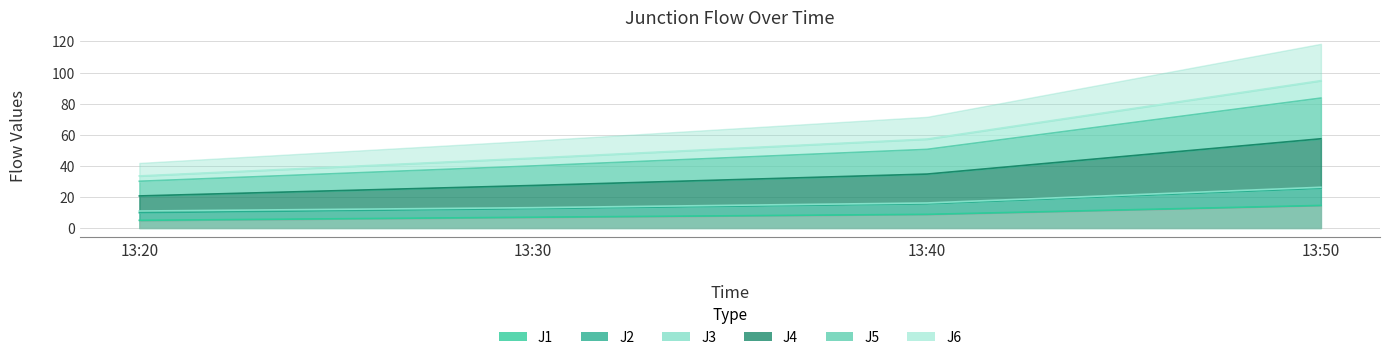

Which series changed the most between 13:40 and 13:50?

J4